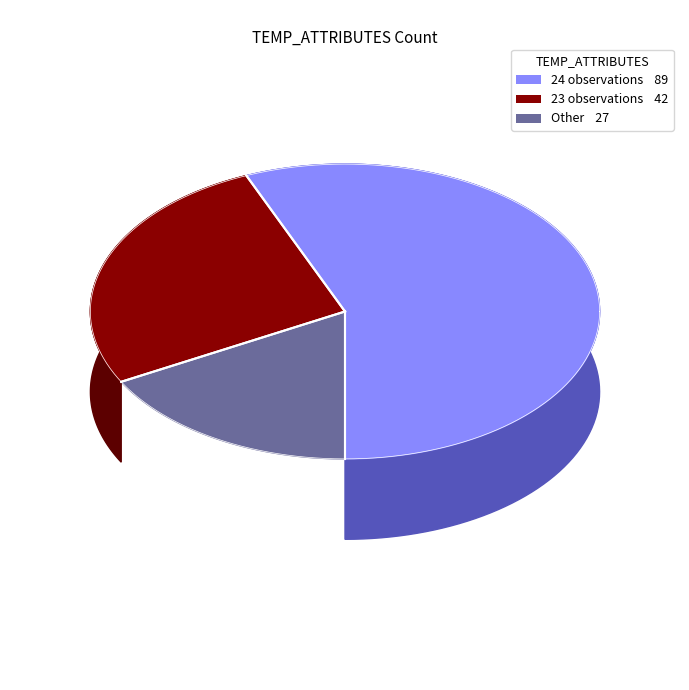

What is the largest slice in the pie chart?

24